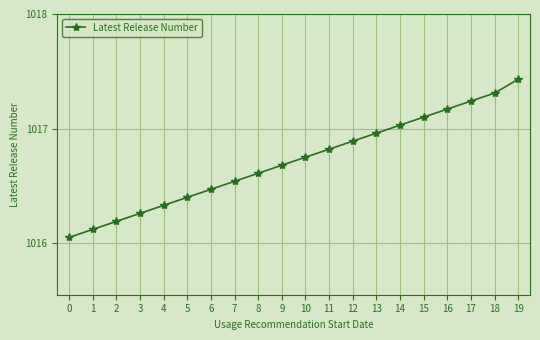

List the labels in order of value, largest first.

19, 18, 17, 16, 15, 14, 13, 12, 11, 10, 9, 8, 7, 6, 5, 4, 3, 2, 1, 0